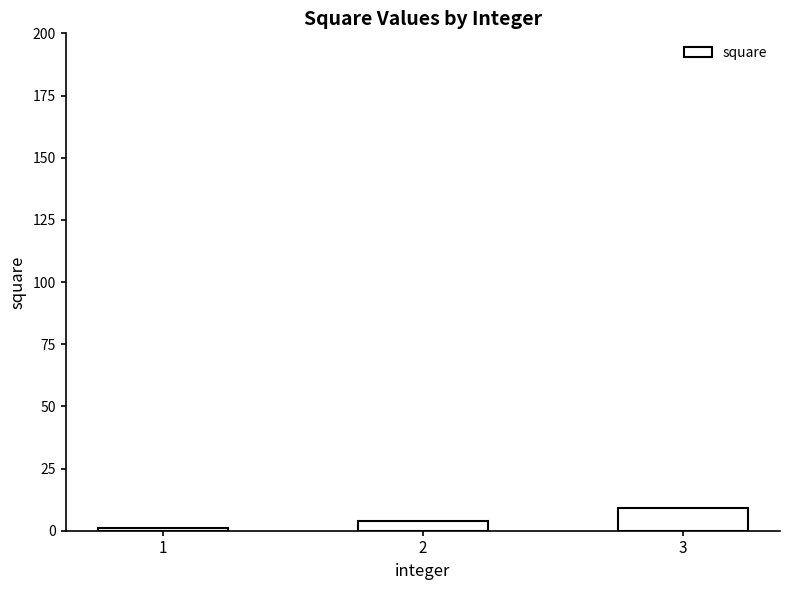

What is the maximum value shown in the chart?

9